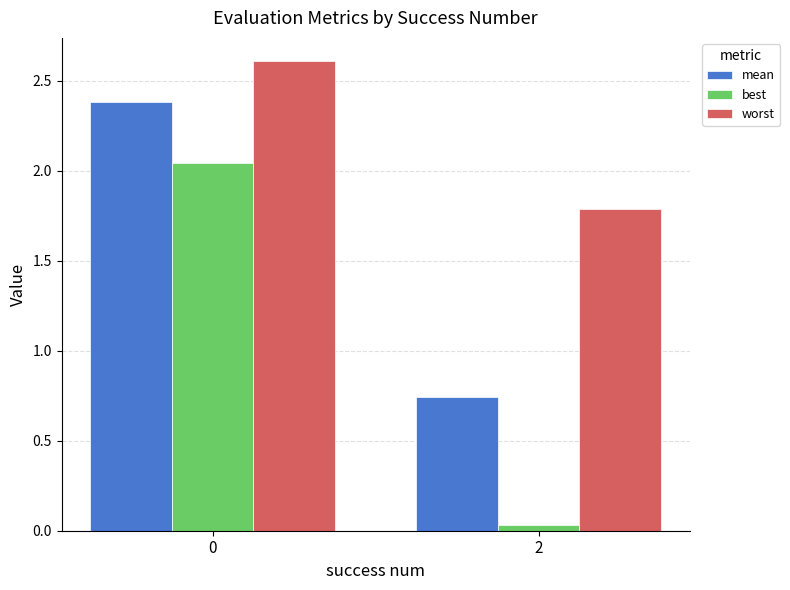

What is the difference between the worst values at 0 and 2?

0.8